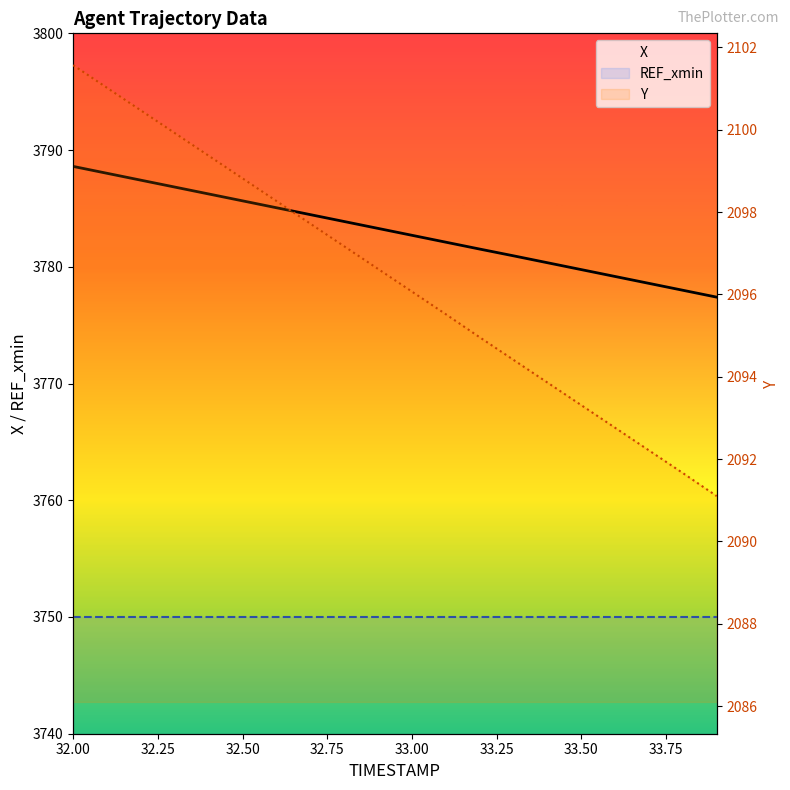

True or false: X has a value of 3779.2 at 16.

True